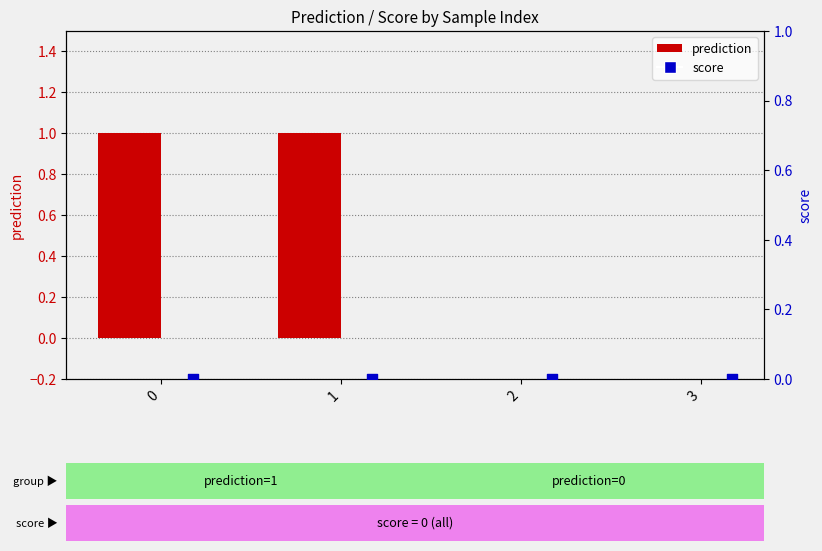

Which series reaches the maximum Y coordinate?

prediction